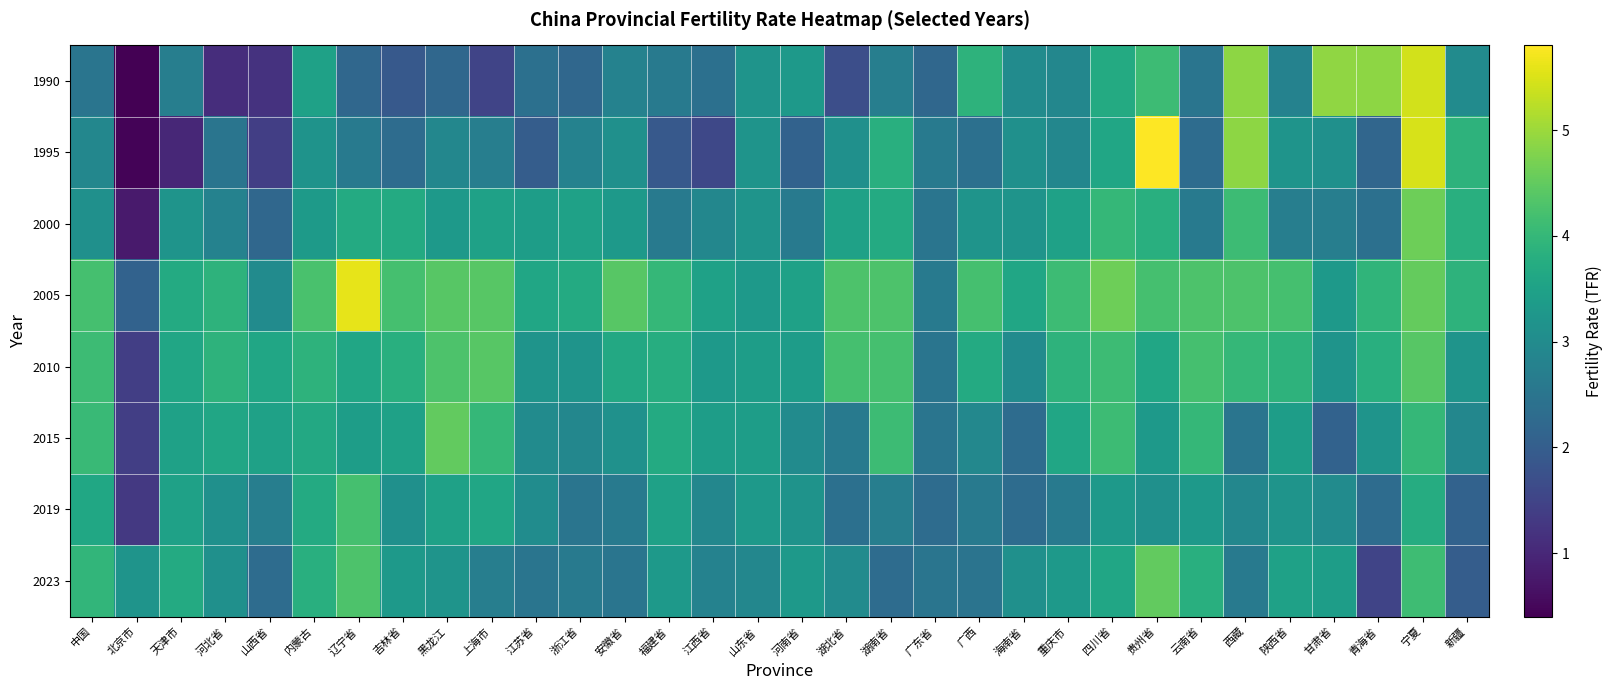

Reading right to left, list all the values displayed in this chart.

1990: 新疆=3.0	宁夏=5.4	青海省=4.9	甘肃省=4.9	陕西省=2.8	西藏=4.9	云南省=2.5	贵州省=4.1	四川省=3.7	重庆市=2.9	海南省=3.0	广西=3.9	广东省=2.2	湖南省=2.7	湖北省=1.7	河南省=3.3	山东省=3.2	江西省=2.4	福建省=2.6	安徽省=2.8	浙江省=2.2	江苏省=2.4	上海市=1.5	黑龙江=2.2	吉林省=1.9	辽宁省=2.2	内蒙古=3.5	山西省=1.2	河北省=1.1	天津市=2.7	北京市=0.4	中国=2.5
1995: 新疆=3.9	宁夏=5.5	青海省=2.2	甘肃省=3.1	陕西省=3.2	西藏=4.9	云南省=2.3	贵州省=5.8	四川省=3.6	重庆市=2.9	海南省=3.1	广西=2.4	广东省=2.6	湖南省=3.8	湖北省=3.1	河南省=2.1	山东省=3.2	江西省=1.6	福建省=1.9	安徽省=3.1	浙江省=2.8	江苏省=2.0	上海市=2.7	黑龙江=2.9	吉林省=2.3	辽宁省=2.6	内蒙古=3.2	山西省=1.4	河北省=2.5	天津市=1.0	北京市=0.5	中国=2.9
2000: 新疆=3.8	宁夏=4.6	青海省=2.4	甘肃省=2.7	陕西省=2.7	西藏=4.1	云南省=2.6	贵州省=3.8	四川省=4.0	重庆市=3.5	海南省=3.2	广西=3.2	广东省=2.5	湖南省=3.7	湖北省=3.5	河南省=2.6	山东省=3.2	江西省=2.9	福建省=2.6	安徽省=3.3	浙江省=3.5	江苏省=3.4	上海市=3.5	黑龙江=3.3	吉林省=3.7	辽宁省=3.7	内蒙古=3.3	山西省=2.2	河北省=2.8	天津市=3.2	北京市=0.8	中国=3.1
2005: 新疆=3.9	宁夏=4.5	青海省=3.9	甘肃省=3.3	陕西省=4.2	西藏=4.3	云南省=4.3	贵州省=4.2	四川省=4.6	重庆市=4.1	海南省=3.6	广西=4.2	广东省=2.6	湖南省=4.3	湖北省=4.3	河南省=3.5	山东省=3.3	江西省=3.5	福建省=4.0	安徽省=4.4	浙江省=3.7	江苏省=3.6	上海市=4.4	黑龙江=4.4	吉林省=4.2	辽宁省=5.6	内蒙古=4.3	山西省=3.0	河北省=3.9	天津市=3.7	北京市=2.1	中国=4.2
2010: 新疆=3.2	宁夏=4.4	青海省=3.8	甘肃省=3.2	陕西省=3.9	西藏=4.0	云南省=4.2	贵州省=3.6	四川省=4.1	重庆市=3.9	海南省=3.0	广西=3.7	广东省=2.5	湖南省=4.2	湖北省=4.2	河南省=3.4	山东省=3.4	江西省=3.3	福建省=3.8	安徽省=3.7	浙江省=3.2	江苏省=3.2	上海市=4.4	黑龙江=4.3	吉林省=3.8	辽宁省=3.6	内蒙古=3.9	山西省=3.6	河北省=3.9	天津市=3.6	北京市=1.4	中国=4.1
2015: 新疆=2.9	宁夏=4.0	青海省=3.2	甘肃省=2.1	陕西省=3.4	西藏=2.5	云南省=4.0	贵州省=3.3	四川省=4.1	重庆市=3.6	海南省=2.3	广西=2.9	广东省=2.5	湖南省=4.1	湖北省=2.6	河南省=3.0	山东省=3.4	江西省=3.4	福建省=3.7	安徽省=3.1	浙江省=2.9	江苏省=3.0	上海市=4.0	黑龙江=4.5	吉林省=3.5	辽宁省=3.4	内蒙古=3.6	山西省=3.5	河北省=3.6	天津市=3.5	北京市=1.4	中国=4.0
2019: 新疆=2.1	宁夏=3.7	青海省=2.3	甘肃省=3.0	陕西省=3.2	西藏=2.9	云南省=3.3	贵州省=3.1	四川省=3.3	重庆市=2.6	海南省=2.3	广西=2.6	广东省=2.3	湖南省=2.7	湖北省=2.4	河南省=3.2	山东省=3.3	江西省=2.9	福建省=3.5	安徽省=2.6	浙江省=2.5	江苏省=3.0	上海市=3.6	黑龙江=3.5	吉林省=3.1	辽宁省=4.2	内蒙古=3.7	山西省=2.7	河北省=3.1	天津市=3.5	北京市=1.3	中国=3.6
2023: 新疆=2.0	宁夏=4.1	青海省=1.5	甘肃省=3.4	陕西省=3.5	西藏=2.6	云南省=3.8	贵州省=4.5	四川省=3.6	重庆市=3.3	海南省=3.1	广西=2.5	广东省=2.5	湖南省=2.3	湖北省=3.0	河南省=3.3	山东省=2.9	江西省=2.8	福建省=3.3	安徽省=2.5	浙江省=2.6	江苏省=2.5	上海市=2.7	黑龙江=3.2	吉林省=3.3	辽宁省=4.3	内蒙古=3.8	山西省=2.3	河北省=3.1	天津市=3.7	北京市=3.2	中国=4.0